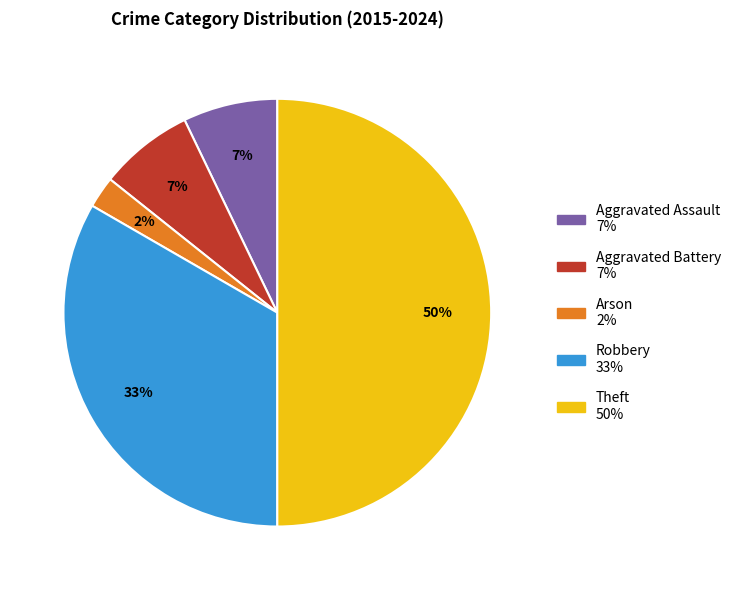

What is the largest slice in the pie chart?

Theft